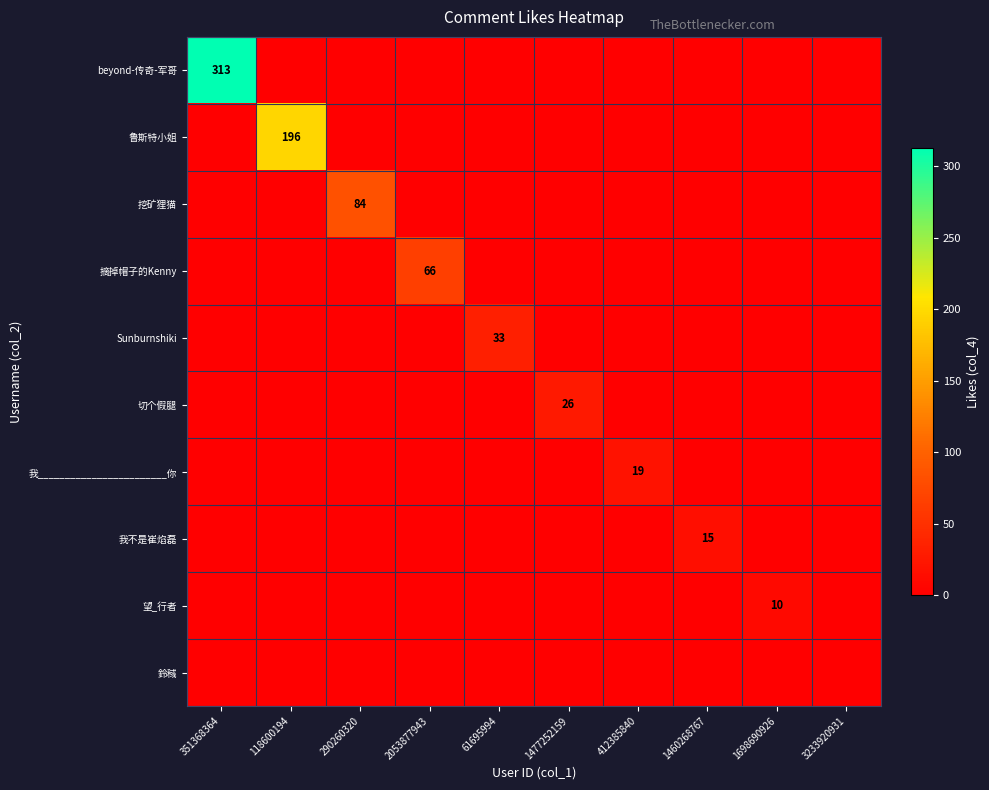

What is the average value of the Sunburnshiki series?

3